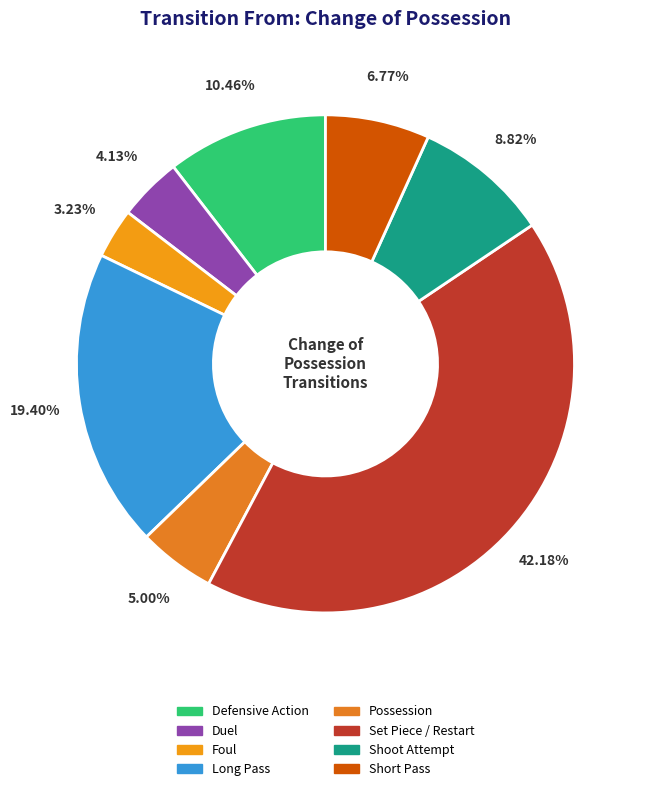

Which slice is the largest?

Set Piece / Restart